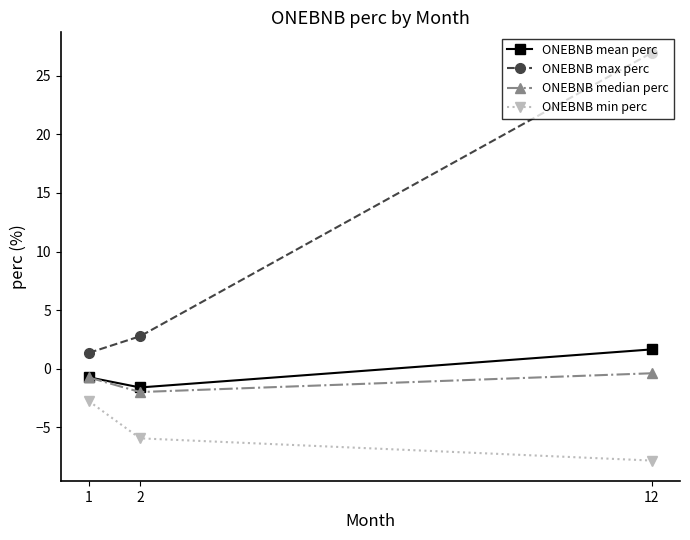

How many categories are shown in the chart?

3